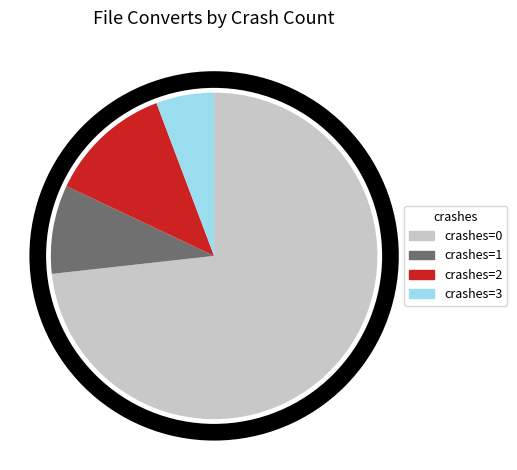

How many slices are in this pie chart?

4